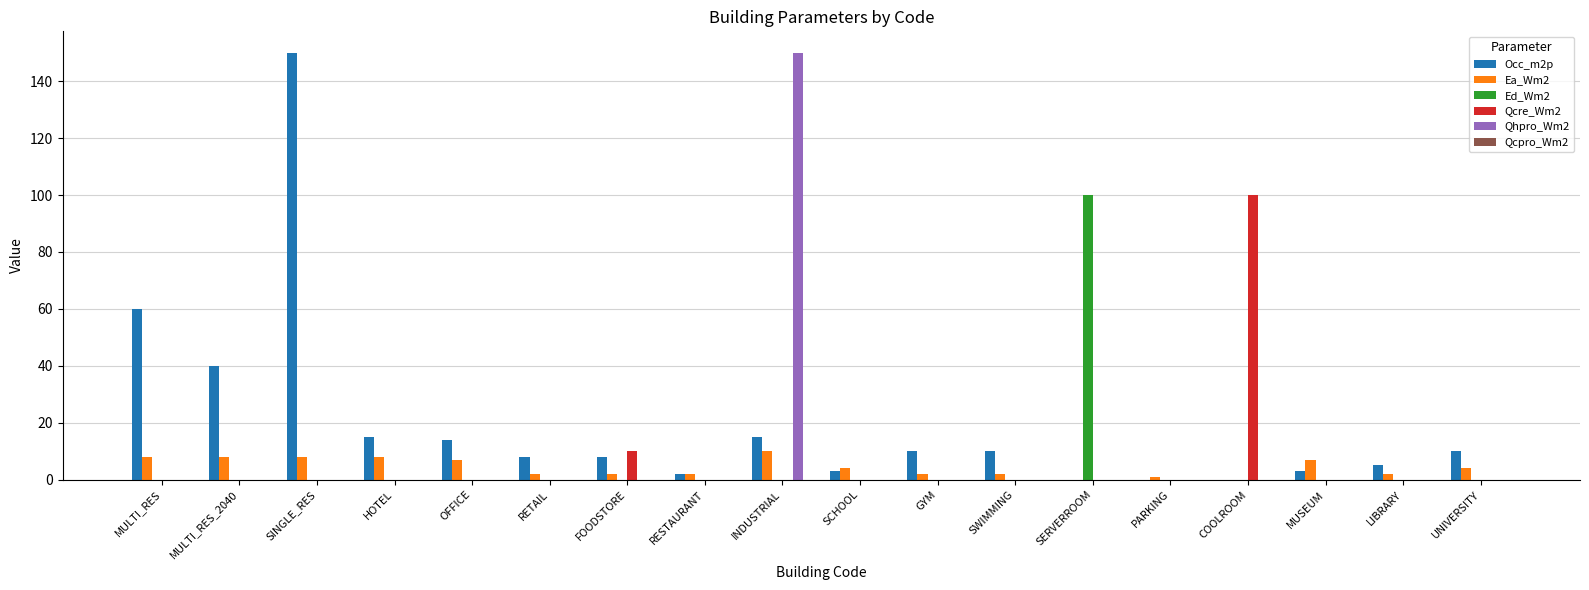

At which category is the sum across all series the highest?

INDUSTRIAL